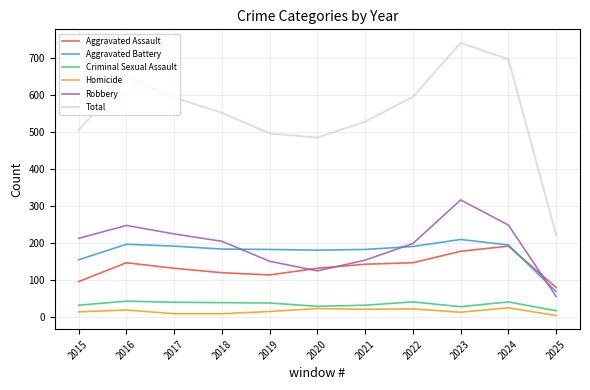

What is the minimum value for Aggravated Battery?

68